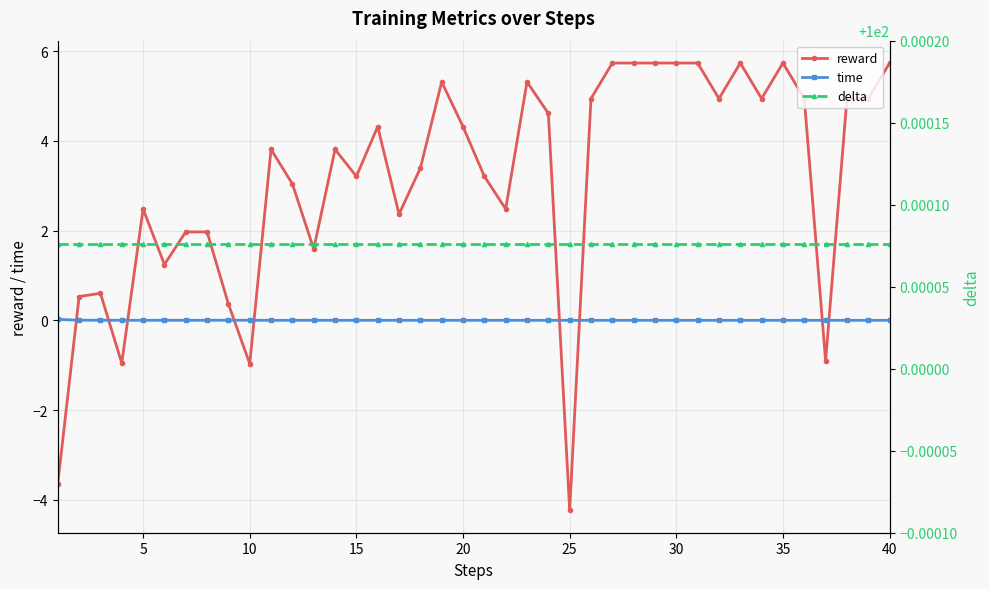

What is the highest value of the reward series?

5.7